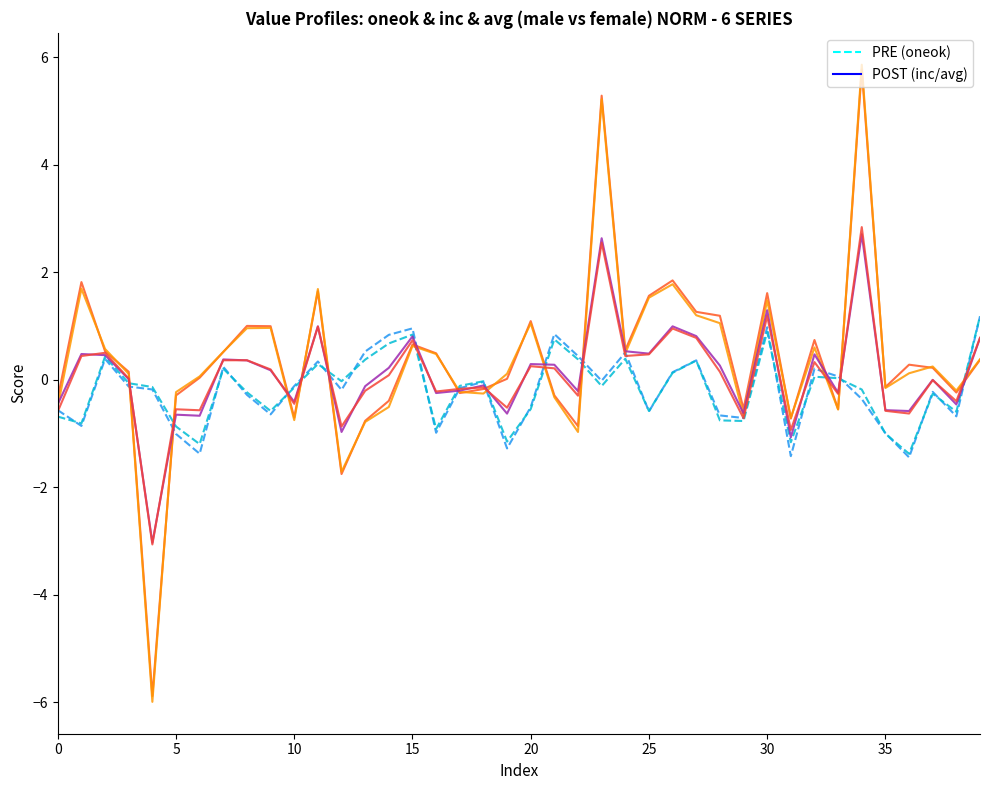

Does the chart have visible grid lines?

No